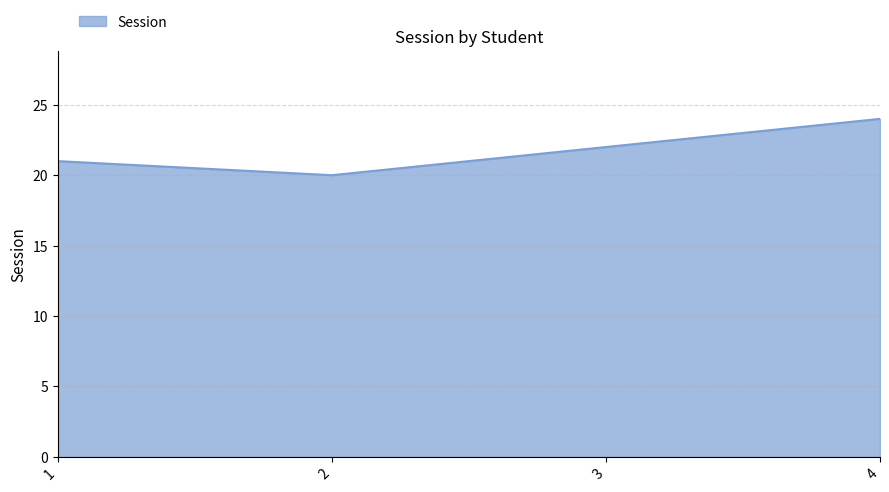

Reading left to right, transcribe all the data shown in this chart.

21	20	22	24